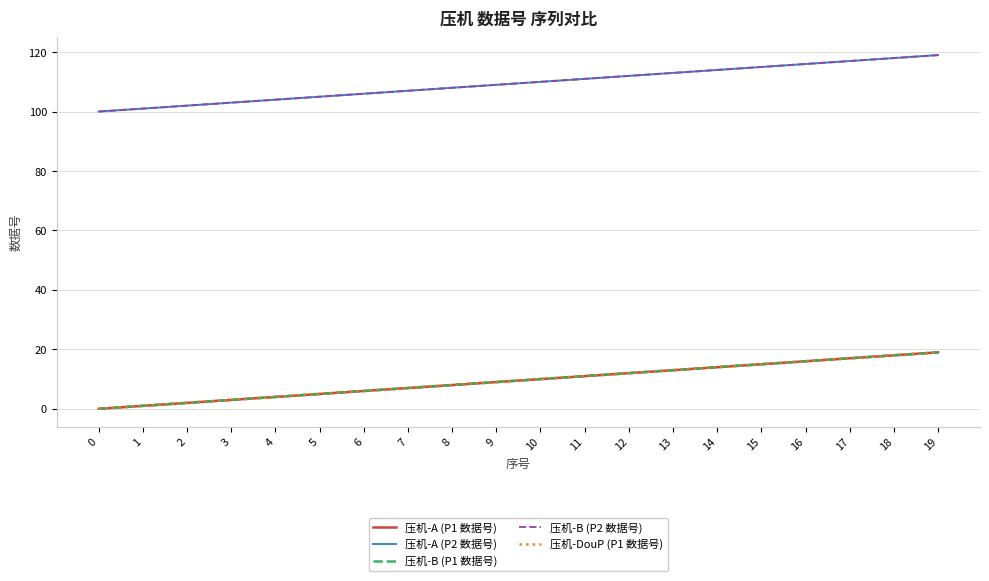

Does the chart have visible grid lines?

Yes